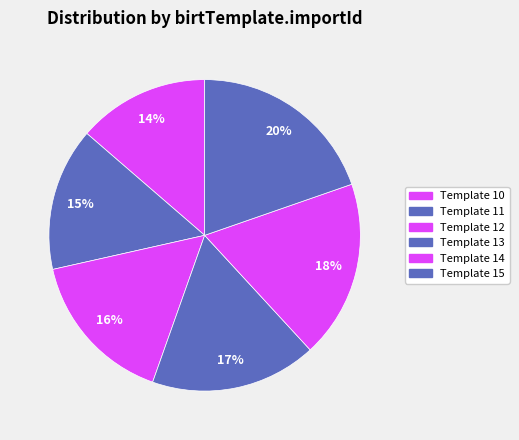

Count the number of slices in the pie.

6